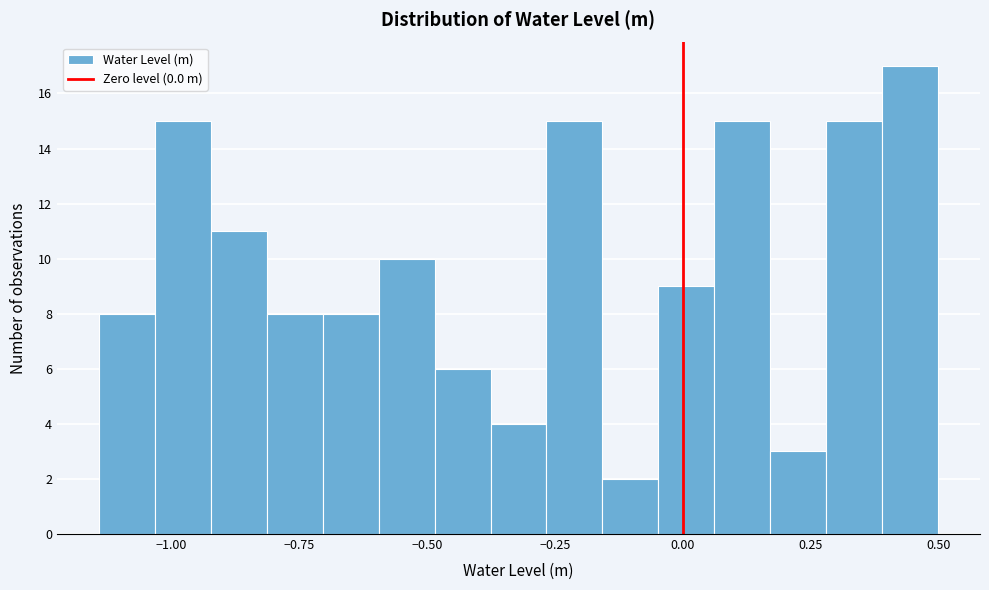

Around what value on the x-axis is the tallest bar? Give the approximate position of its centre, as read against the axis.

0.45